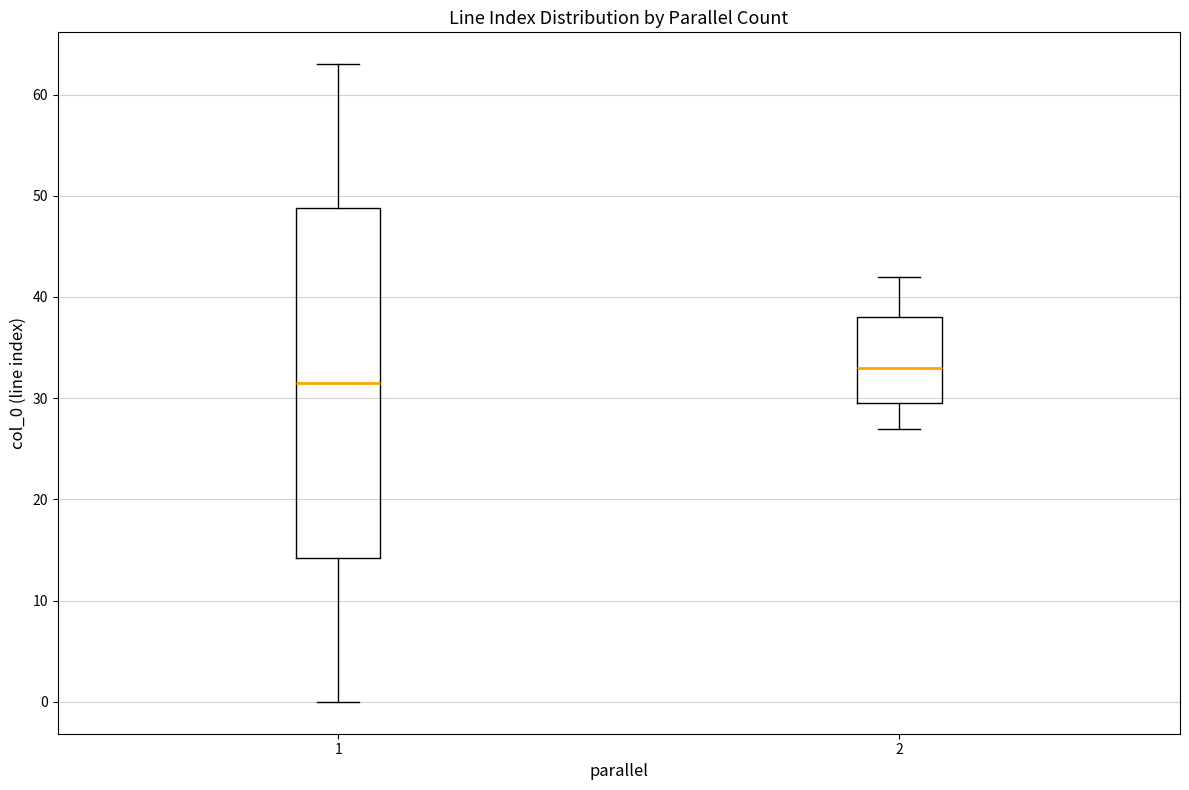

Where does the lower whisker of the box at x = 2 end on the y-axis? The values are not printed on the chart, so give them approximately, as read against the axis.

27